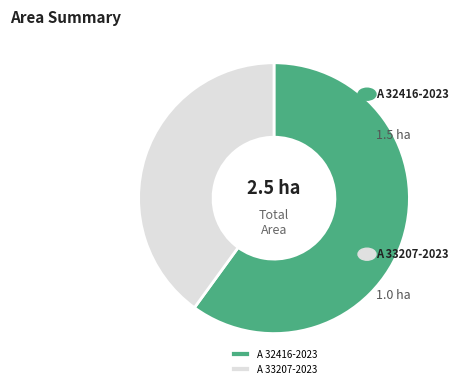

Which category has the smallest portion of the pie?

A 33207-2023